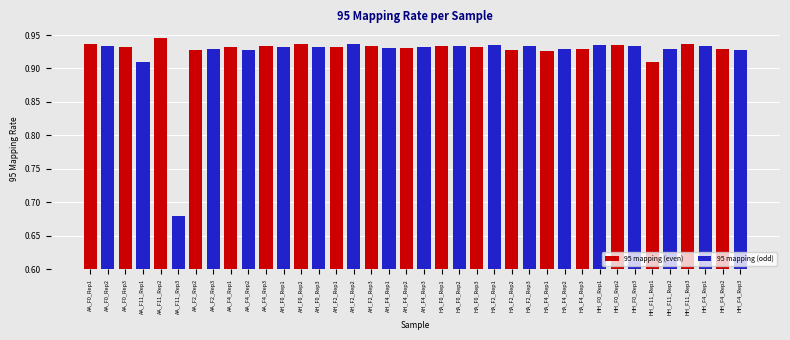

True or false: the data shows 1.5 at AA_F4_Rep2.

False